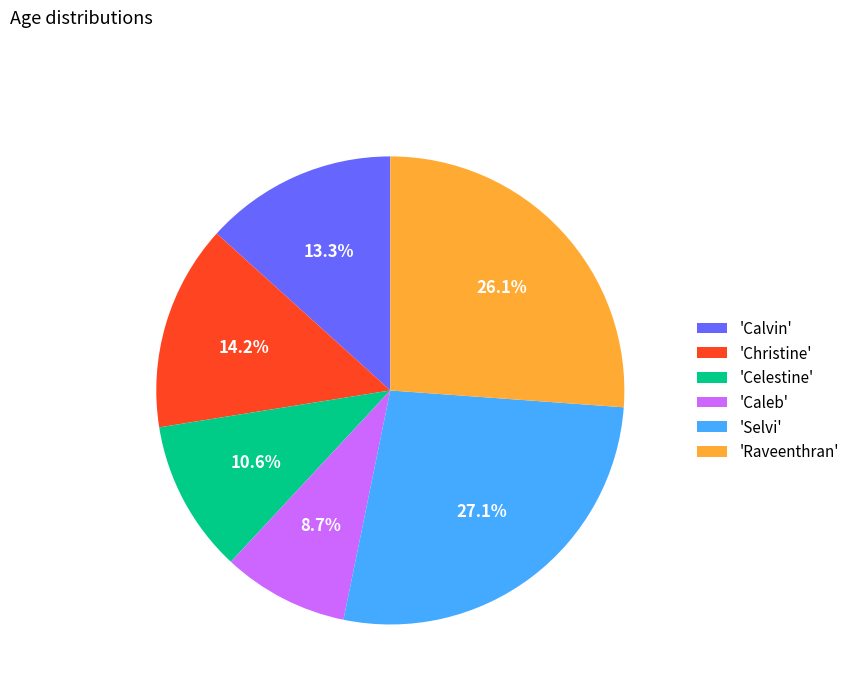

Between 'Raveenthran' and 'Celestine', which is larger?

'Raveenthran'